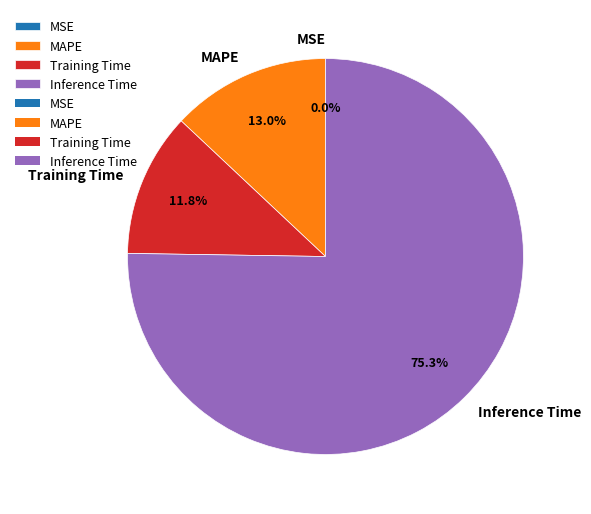

What portion of the pie excludes Training Time?

88.2%